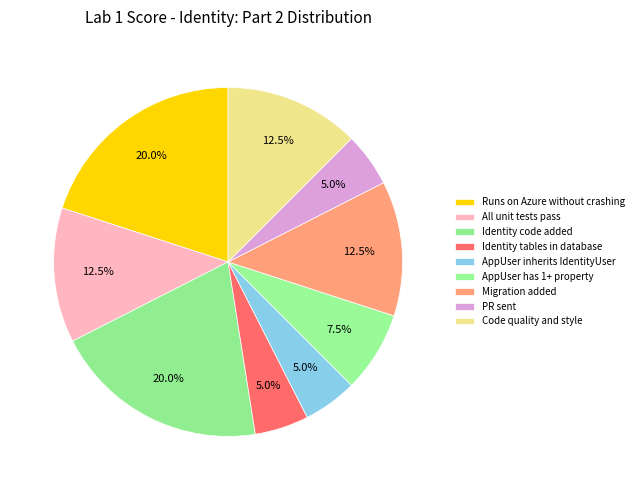

Rank the categories by value from highest to lowest.

Runs on Azure without crashing, Identity code added, All unit tests pass, Migration added, Code quality and style, AppUser has 1+ property, Identity tables in database, AppUser inherits IdentityUser, PR sent